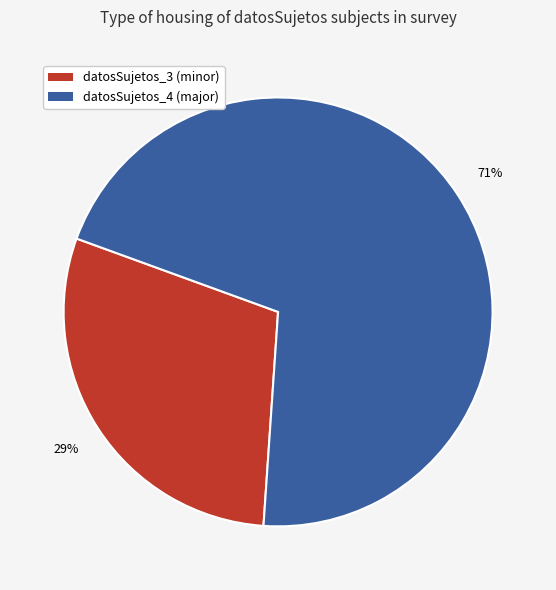

What percentage is the datosSujetos_3 (minor) slice, to the nearest percent?

29%